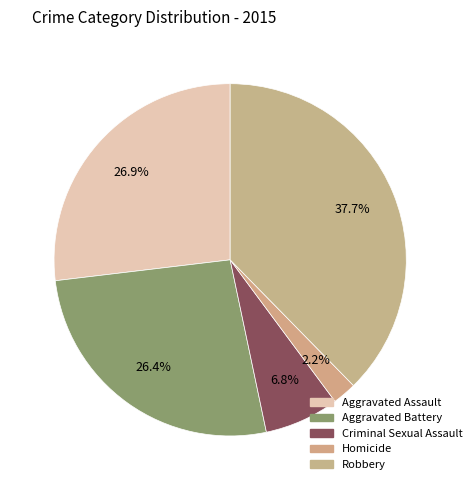

Do Aggravated Battery and Homicide together represent more than half of the pie?

No